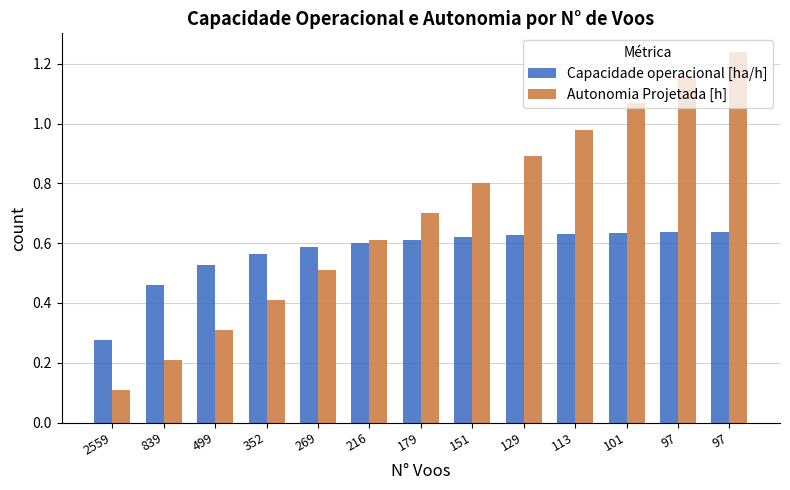

Does the chart contain stacked bars?

No